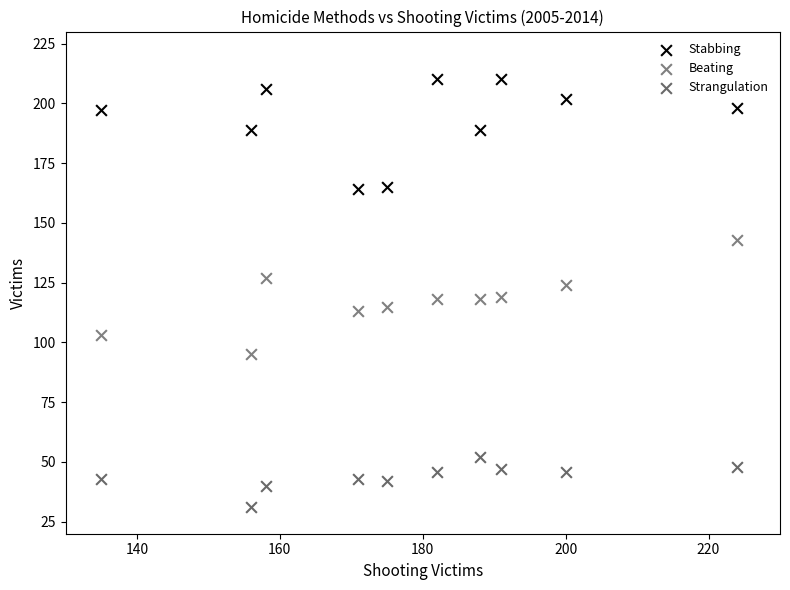

What is the X range (max minus min) for the scatter plot?

89